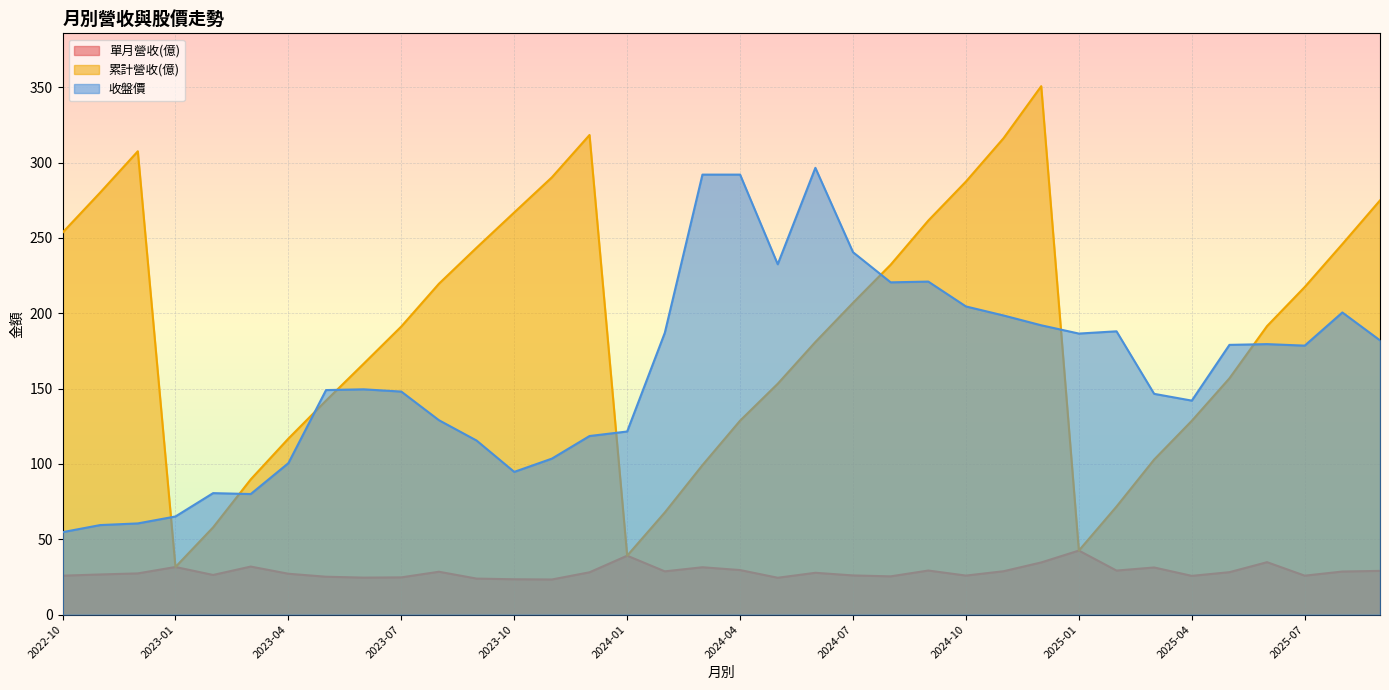

What is the average value of the 累計營收(億) series?

187.0